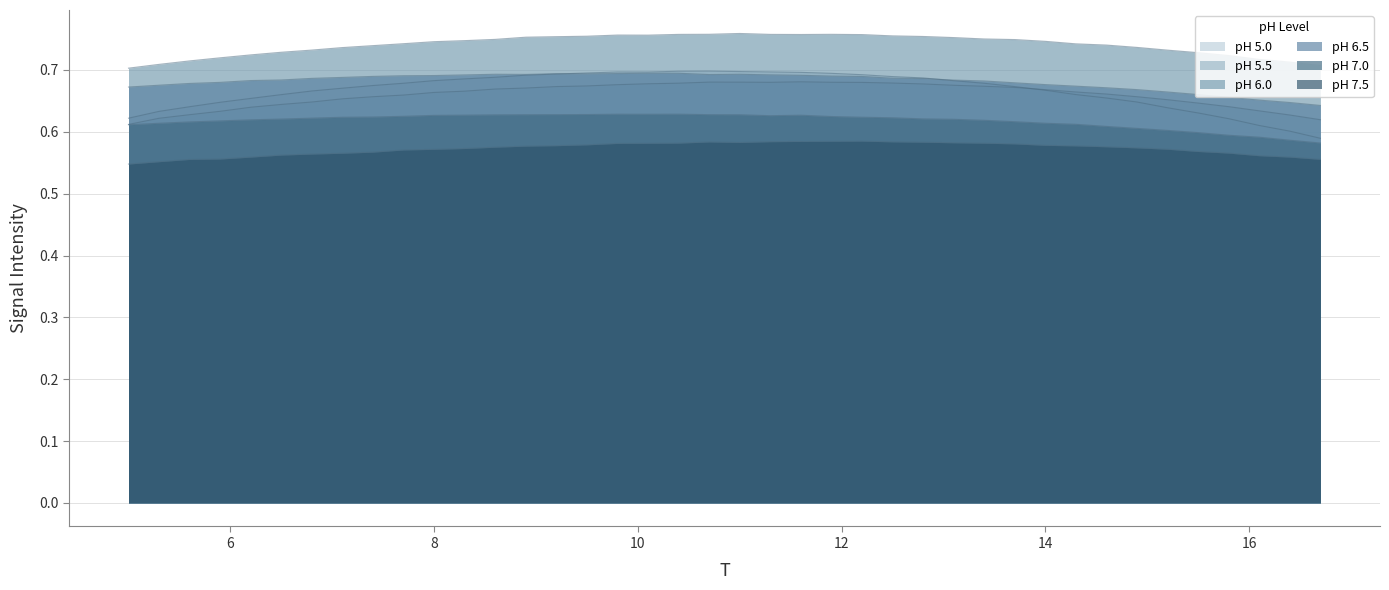

What is the value of the pH 6.0 point at the 17th from the left?

0.7